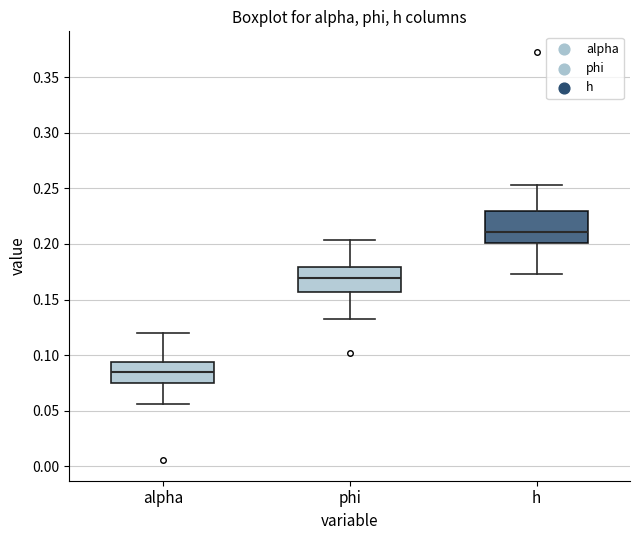

Which box's median line is the highest?

h